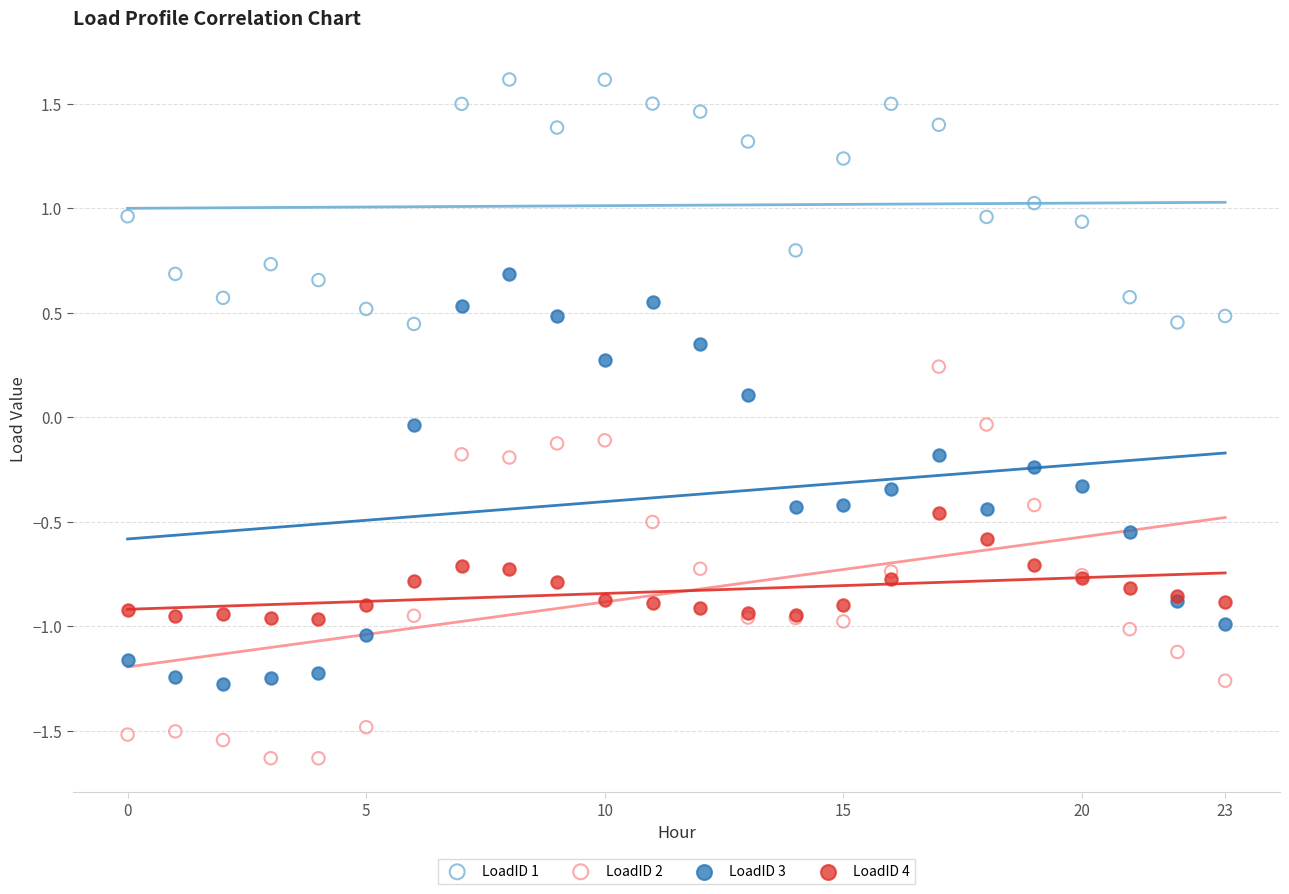

Which series contains the highest Y value?

LoadID 1